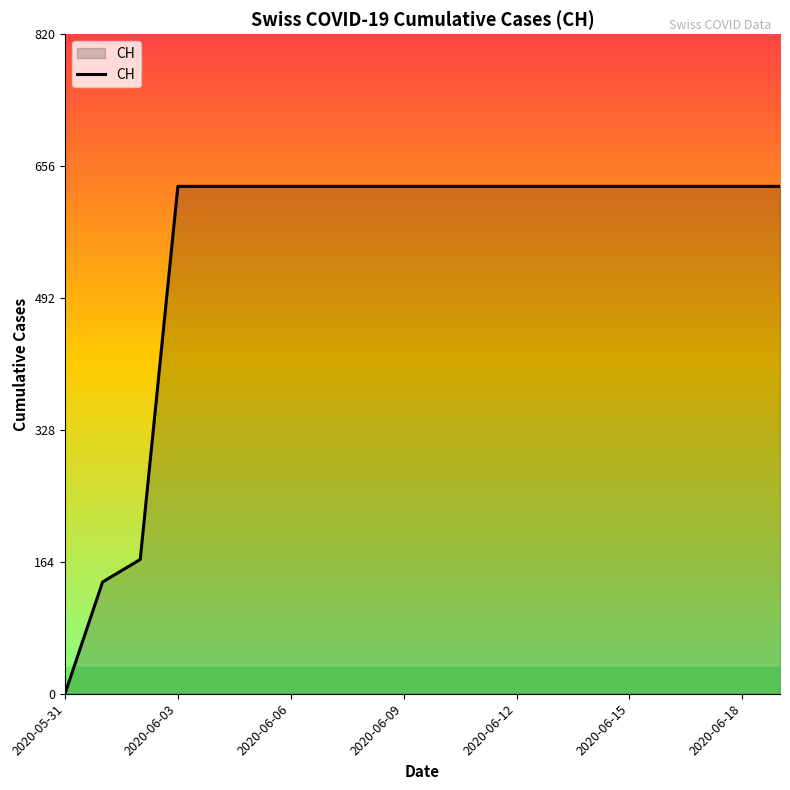

What is the greatest value displayed?

631